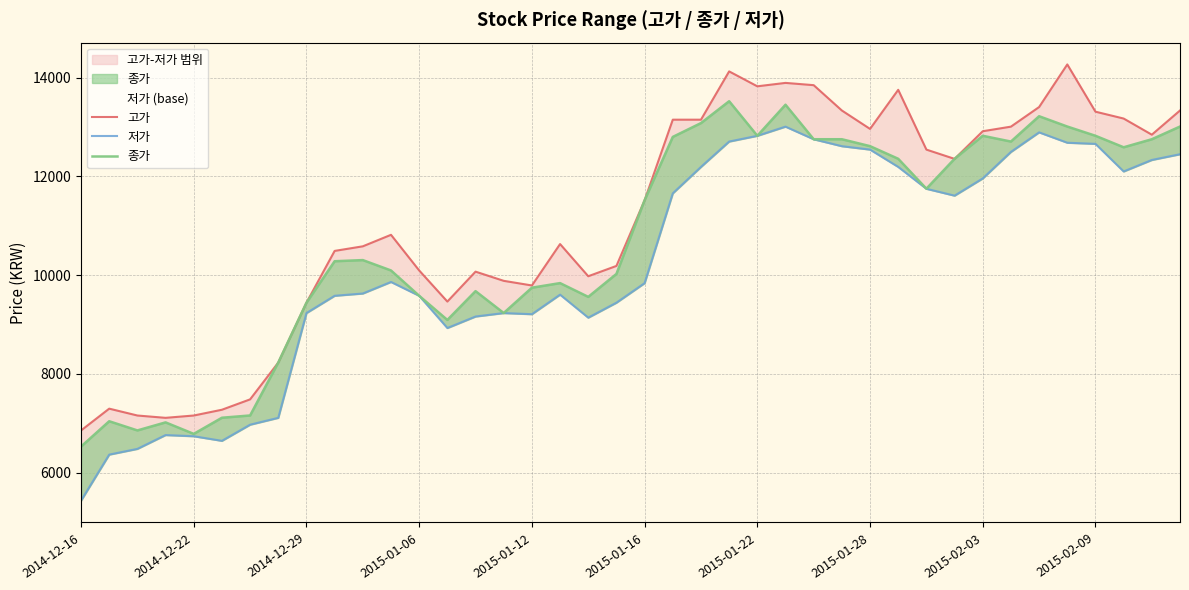

Is this an area chart (filled region under the line)?

No